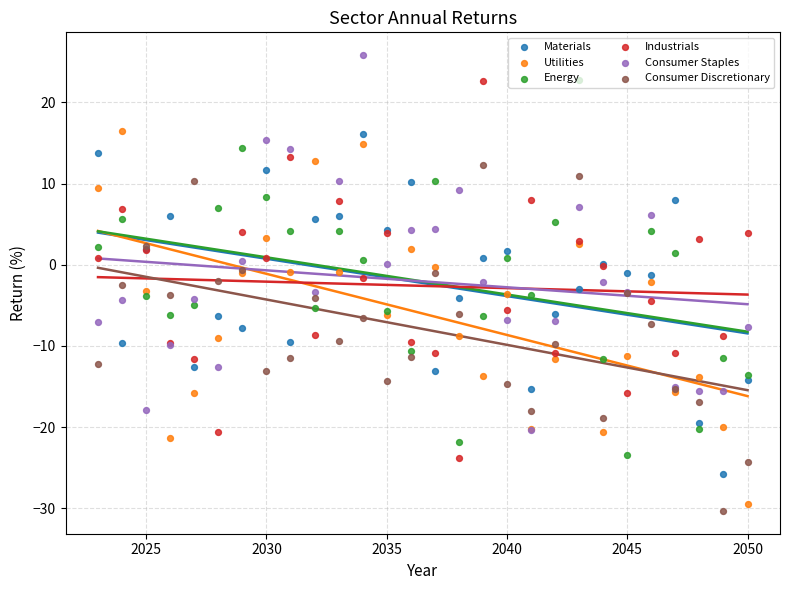

Which series reaches the maximum Y coordinate?

Consumer Staples